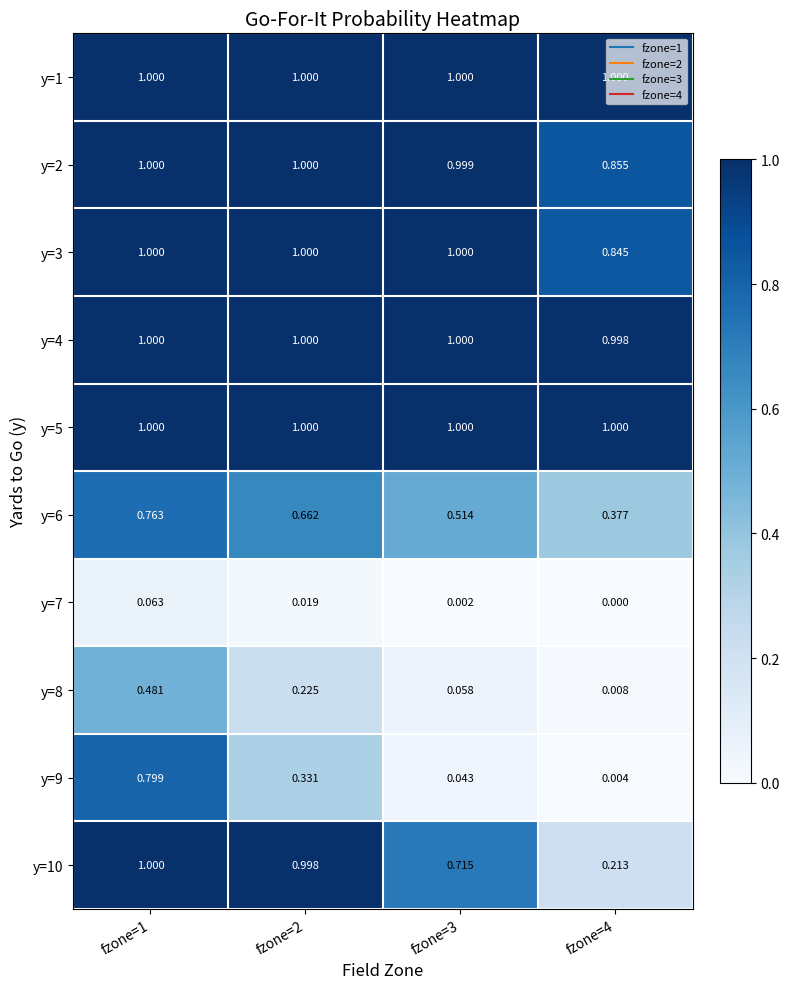

Reading right to left, list all the values displayed in this chart.

y=1: fzone=4=1.0	fzone=3=1.0	fzone=2=1.0	fzone=1=1.0
y=2: fzone=4=0.9	fzone=3=1.0	fzone=2=1.0	fzone=1=1.0
y=3: fzone=4=0.8	fzone=3=1.0	fzone=2=1.0	fzone=1=1.0
y=4: fzone=4=1.0	fzone=3=1.0	fzone=2=1.0	fzone=1=1.0
y=5: fzone=4=1.0	fzone=3=1.0	fzone=2=1.0	fzone=1=1.0
y=6: fzone=4=0.4	fzone=3=0.5	fzone=2=0.7	fzone=1=0.8
y=7: fzone=4=0.0	fzone=3=0.0	fzone=2=0.0	fzone=1=0.1
y=8: fzone=4=0.0	fzone=3=0.1	fzone=2=0.2	fzone=1=0.5
y=9: fzone=4=0.0	fzone=3=0.0	fzone=2=0.3	fzone=1=0.8
y=10: fzone=4=0.2	fzone=3=0.7	fzone=2=1.0	fzone=1=1.0